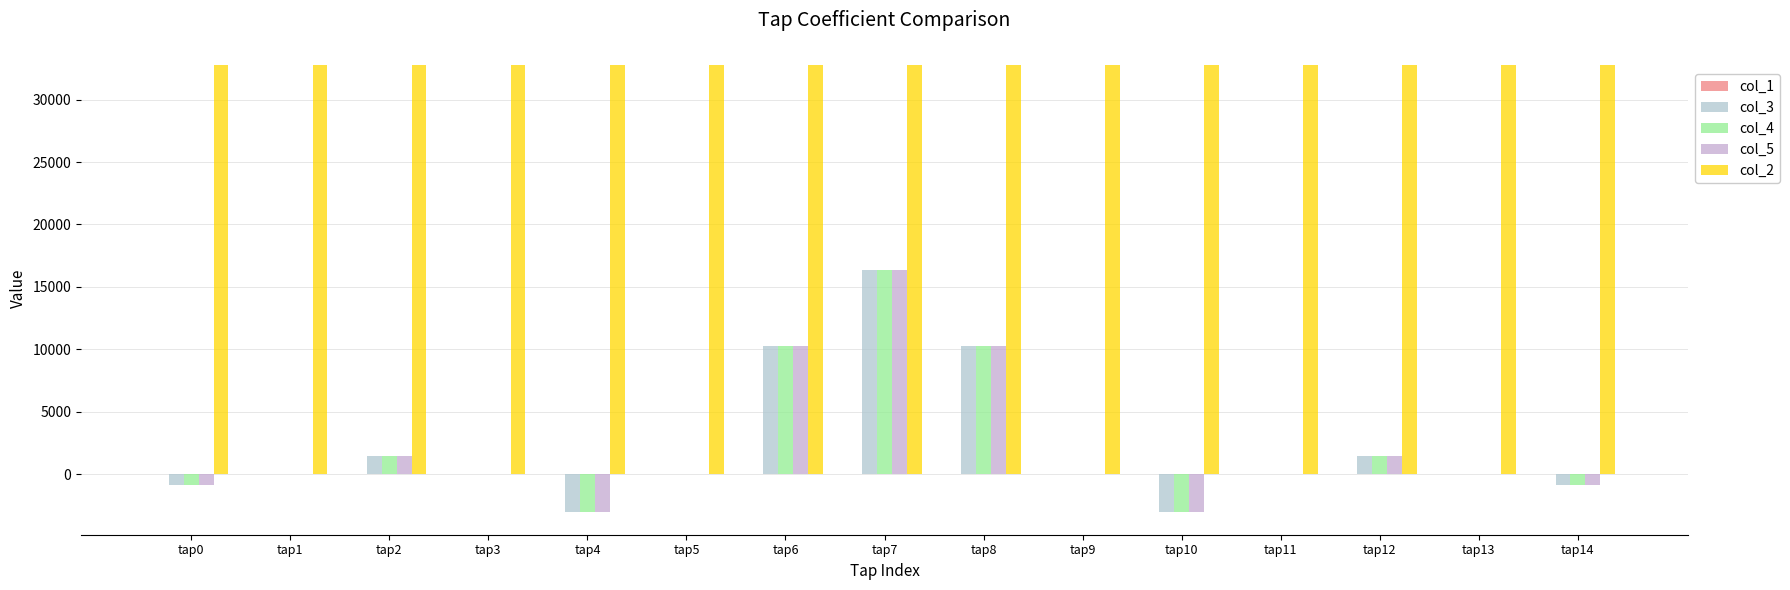

Which series has the largest total across all categories?

col_2